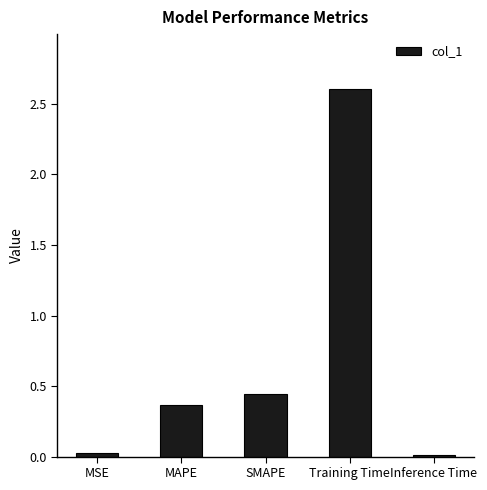

What is the maximum value shown in the chart?

2.6